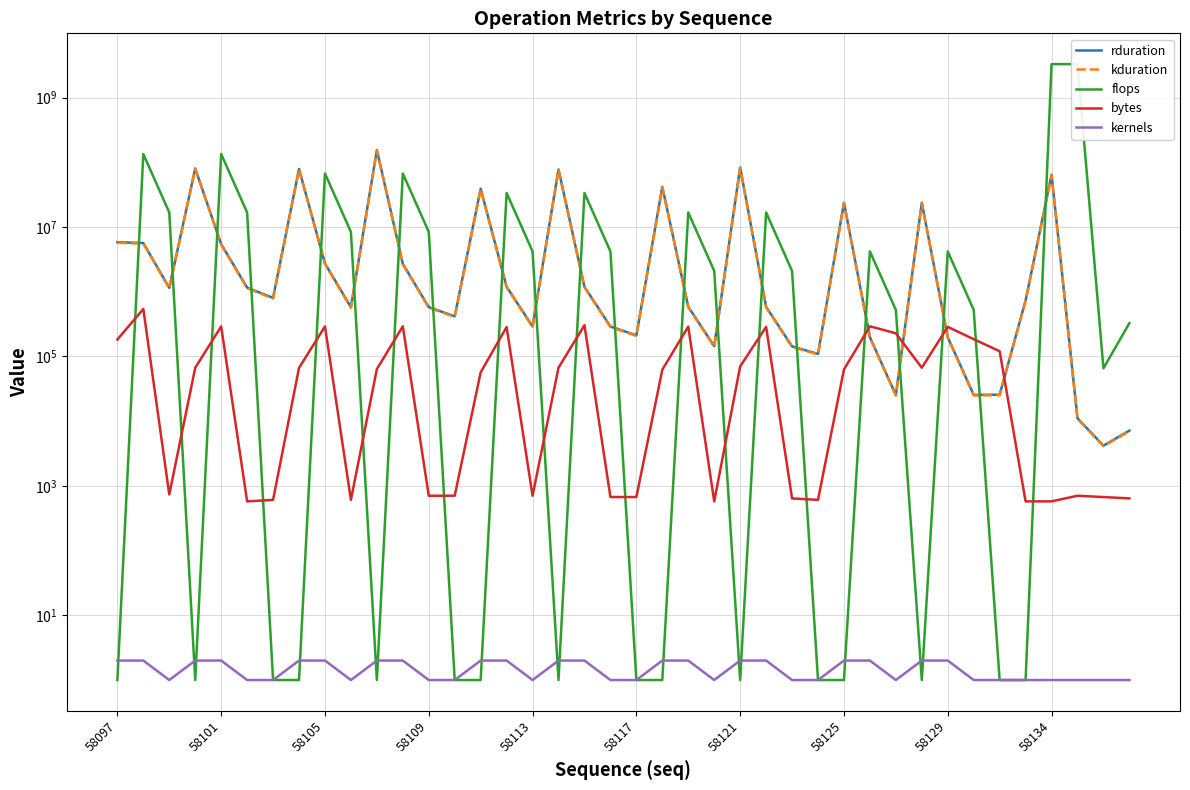

In rduration, how many points are higher than both neighbors (excluding endpoints)?

10